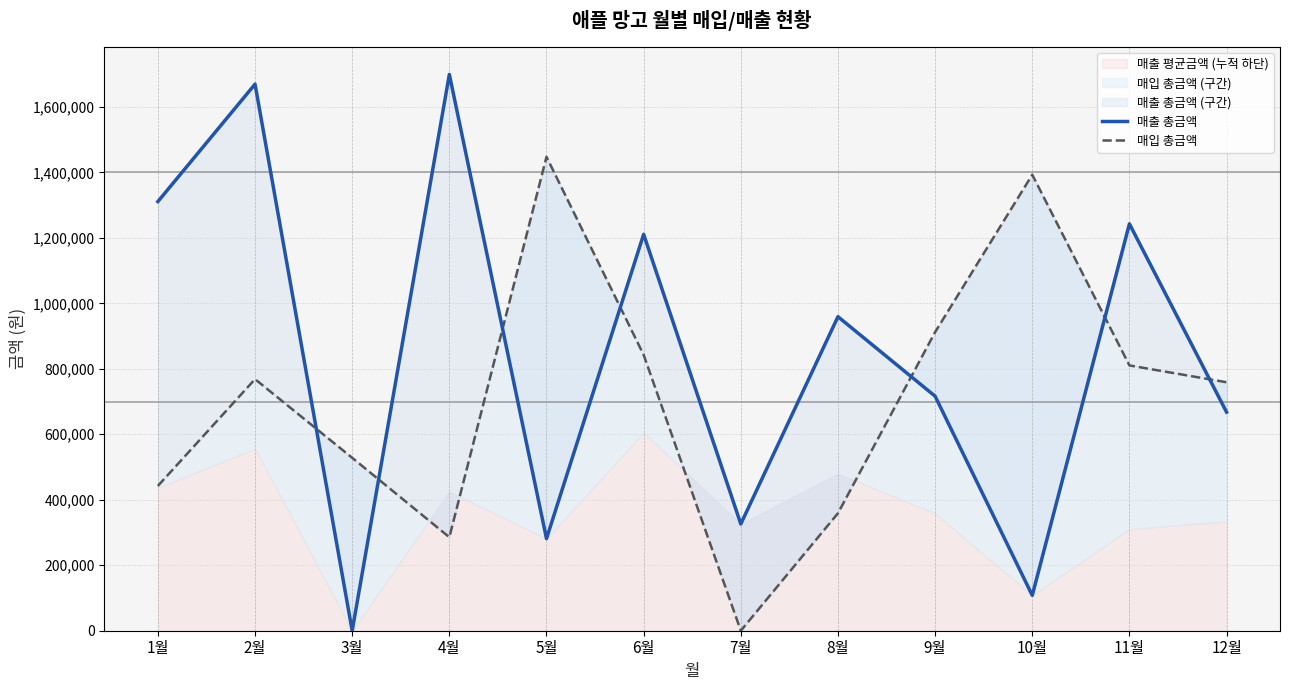

What is the total value across all series at 6월?

2053150